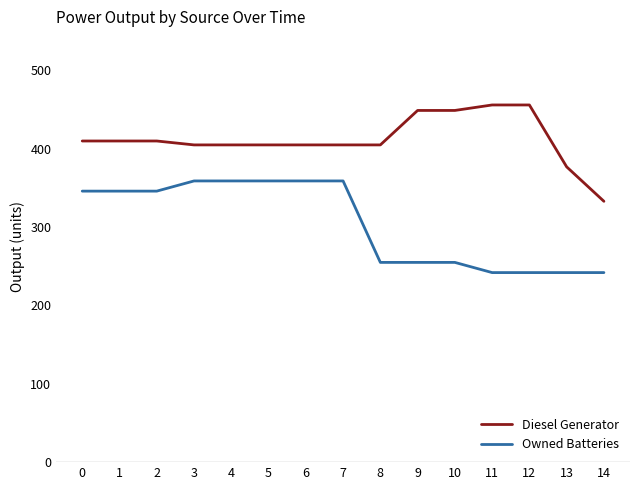

What is the spread (max minus min) of values at 13?

135